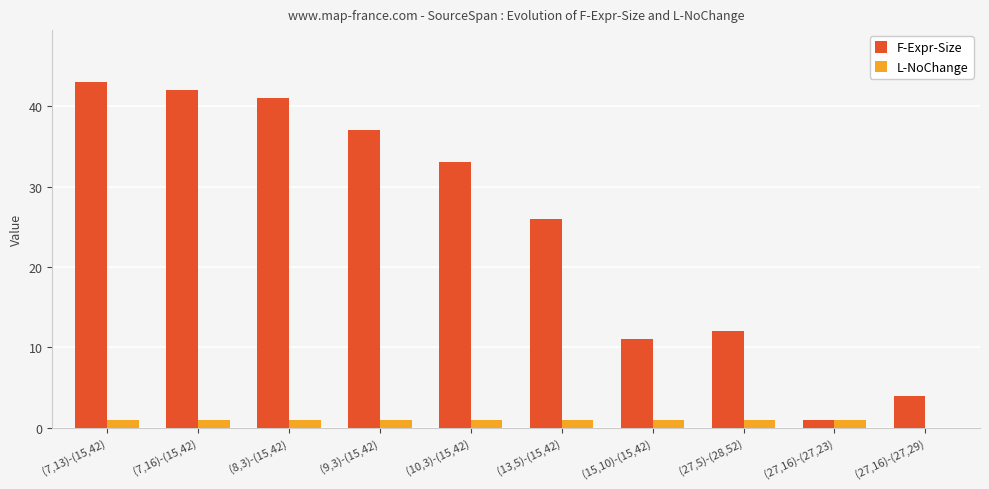

The F-Expr-Size series shows 6 at (27,16)-(27,29). True or false?

False